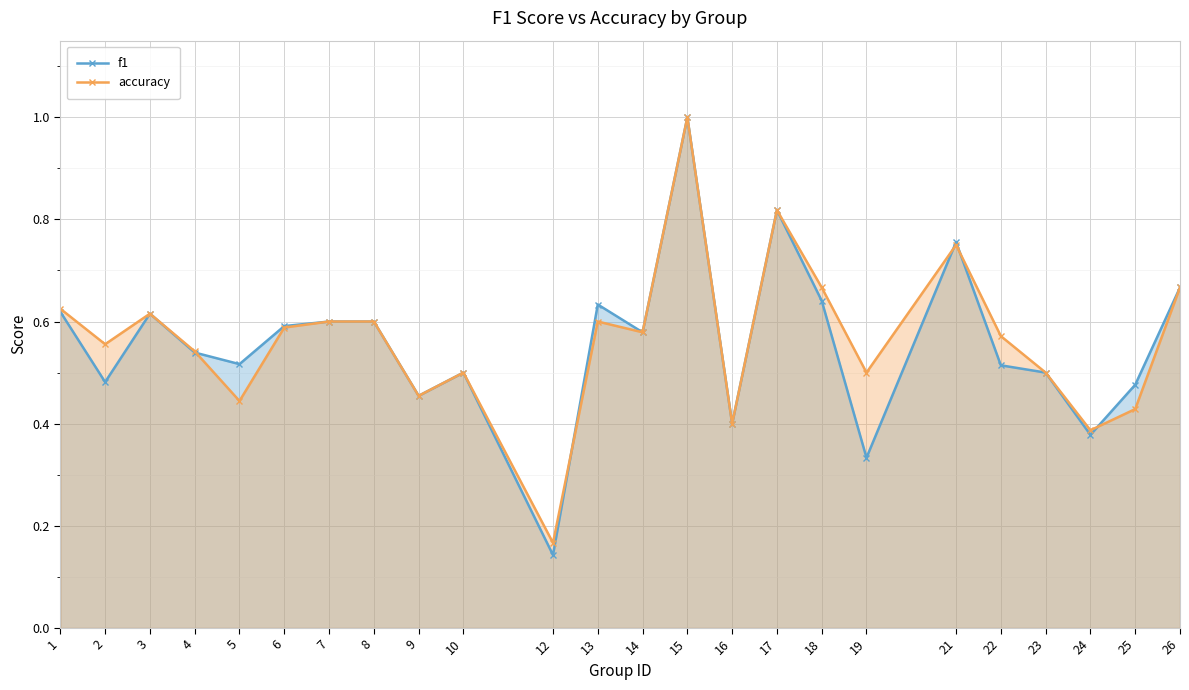

Reading right to left, transcribe all the data shown in this chart.

f1: 0.7	0.5	0.4	0.5	0.5	0.8	0.3	0.6	0.8	0.4	1.0	0.6	0.6	0.1	0.5	0.5	0.6	0.6	0.6	0.5	0.5	0.6	0.5	0.6
accuracy: 0.7	0.4	0.4	0.5	0.6	0.8	0.5	0.7	0.8	0.4	1.0	0.6	0.6	0.2	0.5	0.5	0.6	0.6	0.6	0.4	0.5	0.6	0.6	0.6